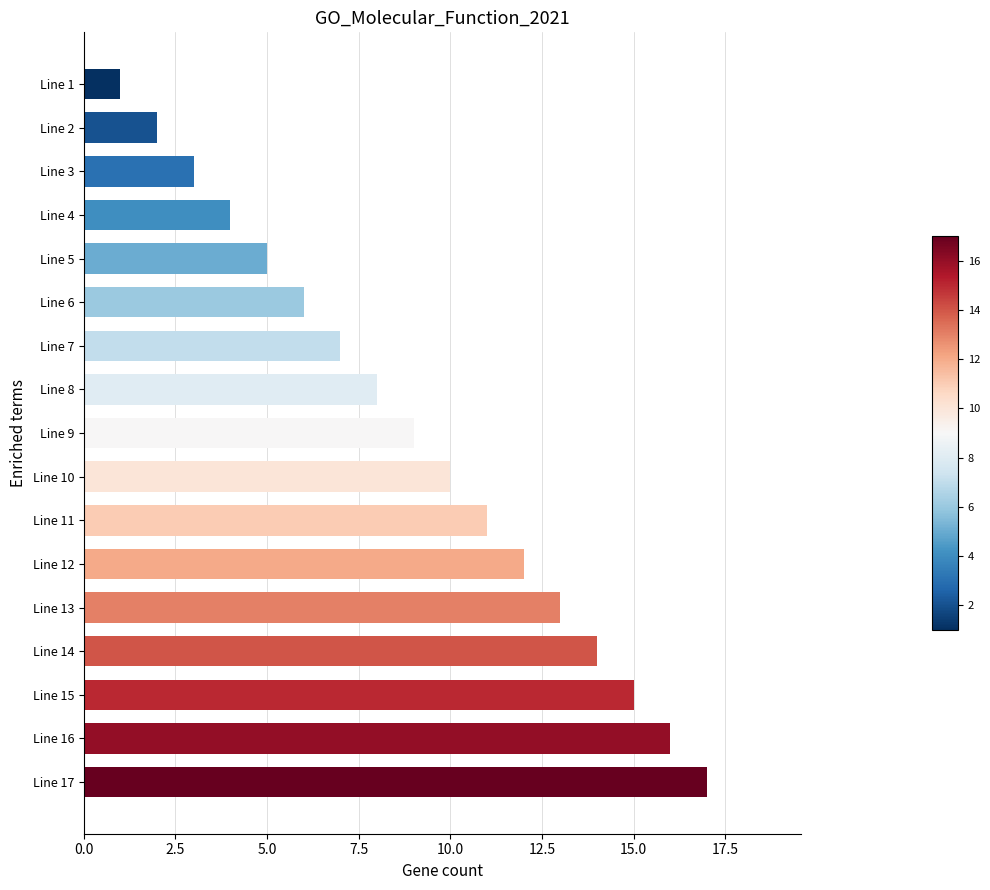

Reading bottom to top, transcribe all the data shown in this chart.

Line 17=17	Line 16=16	Line 15=15	Line 14=14	Line 13=13	Line 12=12	Line 11=11	Line 10=10	Line 9=9	Line 8=8	Line 7=7	Line 6=6	Line 5=5	Line 4=4	Line 3=3	Line 2=2	Line 1=1